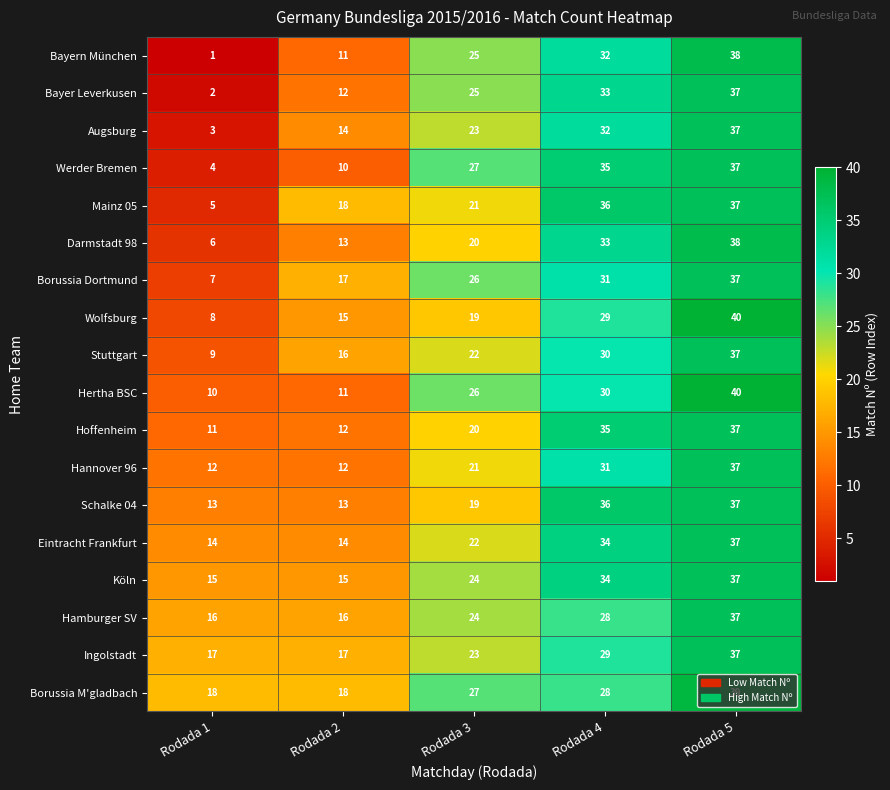

At how many categories does at least one series exceed 17?

5